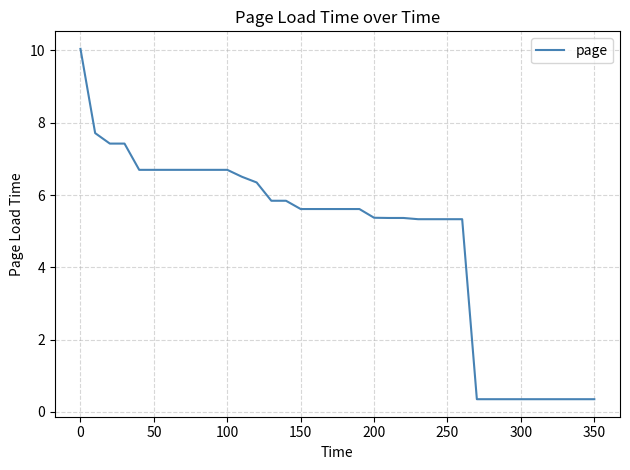

What is the difference between the maximum and minimum values?

9.7